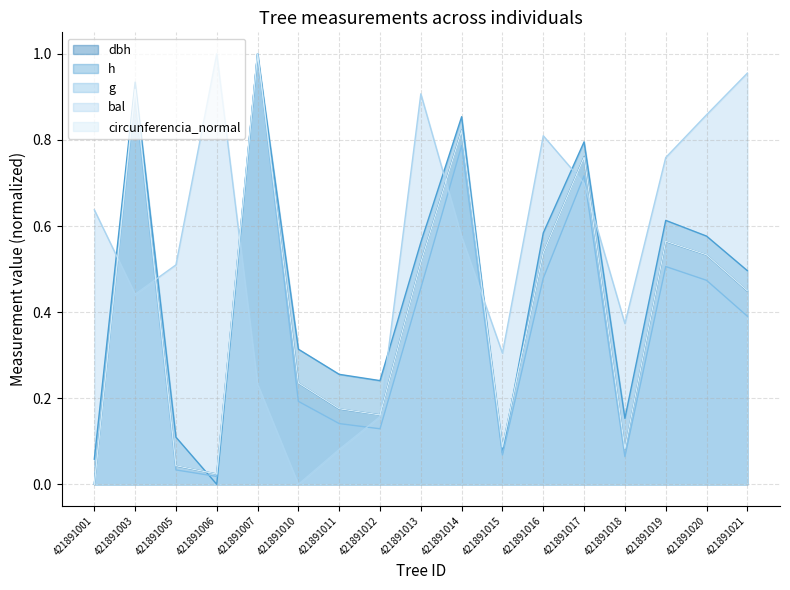

Where do bal and g first cross each other?

421891001 and 421891003